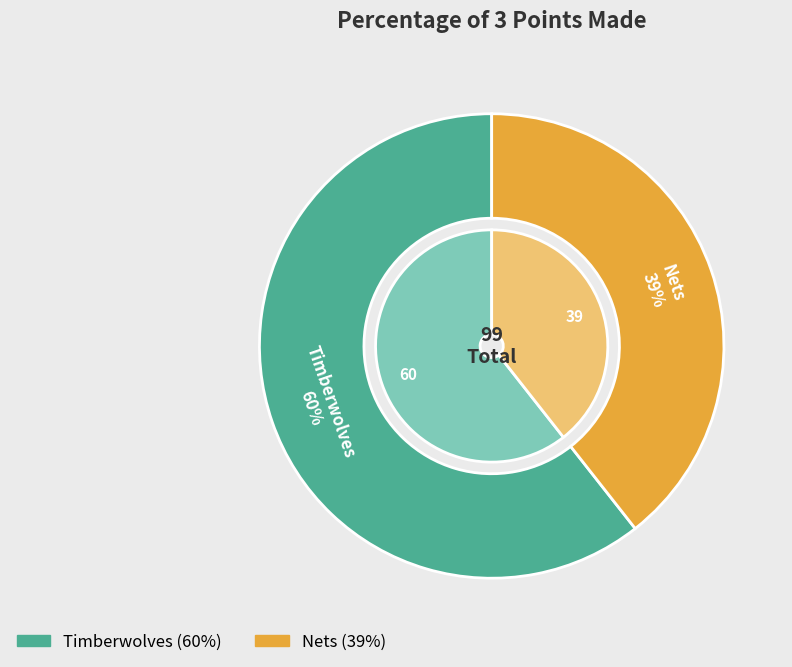

The Timberwolves slice represents 52% of the pie. True or false?

False